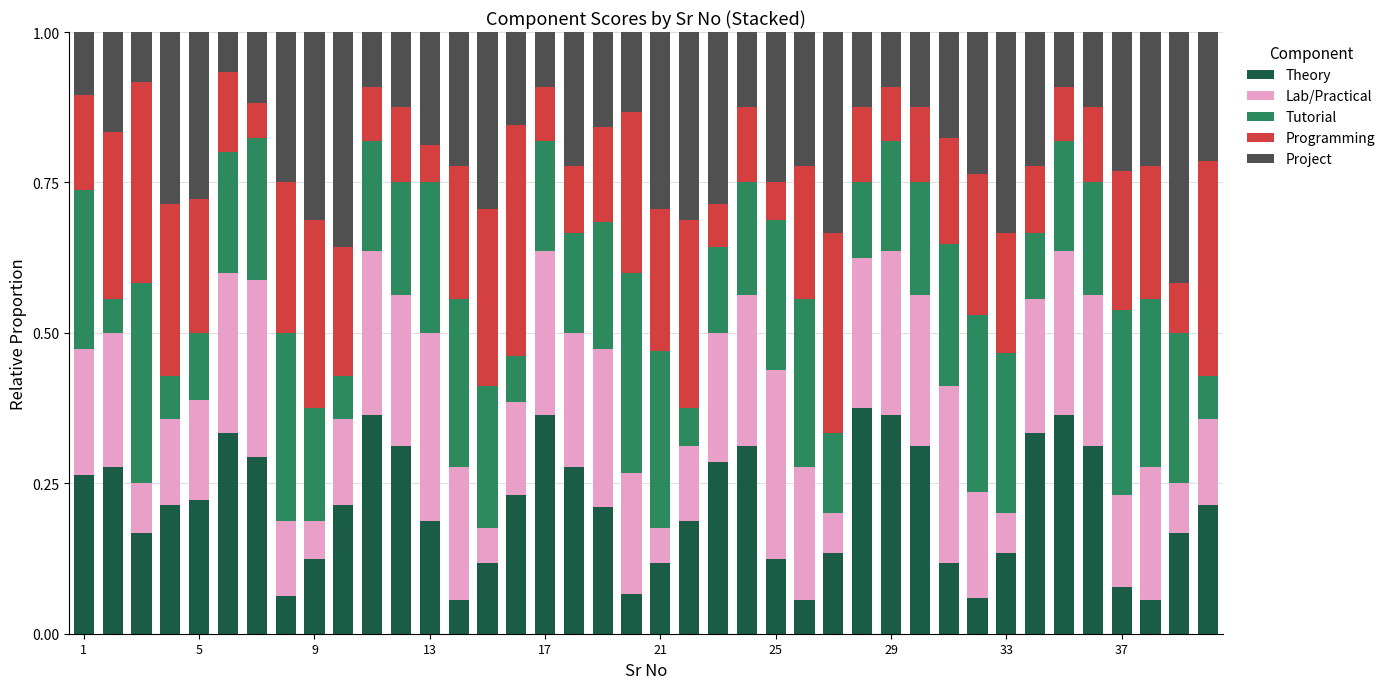

Which series has the largest total across all categories?

Theory